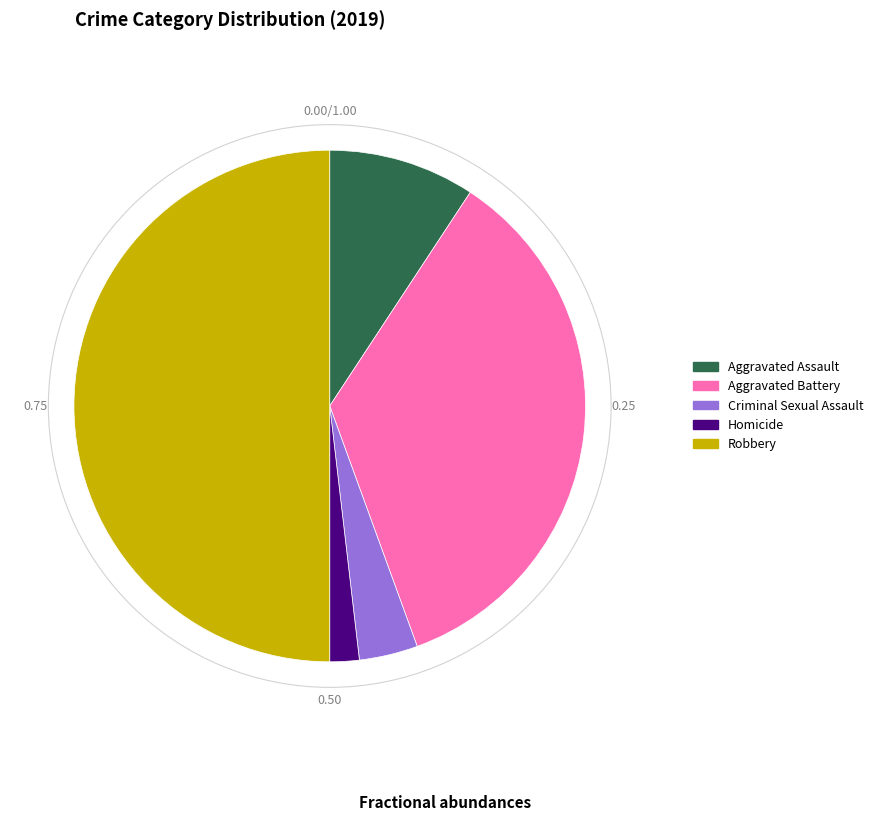

Between Aggravated Assault and Homicide, which is larger?

Aggravated Assault